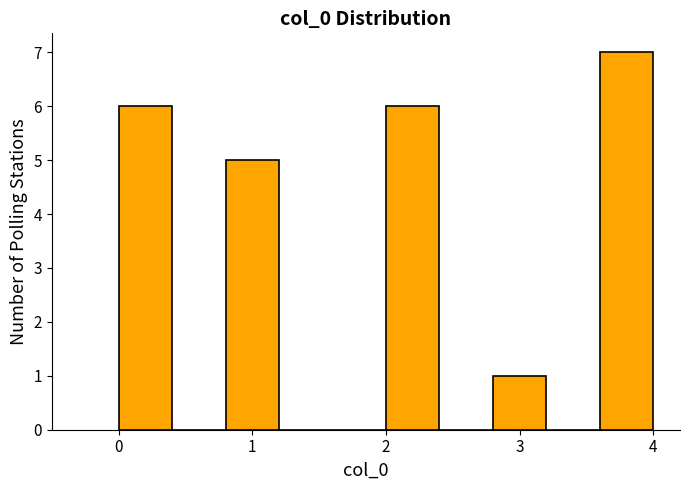

Reading left to right, transcribe this chart: for each bar, give the range it covers on the x-axis and its height. The values are not printed on the chart, so give them approximately, as read against the axis.

0.0 to 0.4: 6
0.4 to 0.8: 0
0.8 to 1.2: 5
1.2 to 1.6: 0
1.6 to 2.0: 0
2.0 to 2.4: 6
2.4 to 2.8: 0
2.8 to 3.2: 1
3.2 to 3.6: 0
3.6 to 4.0: 7